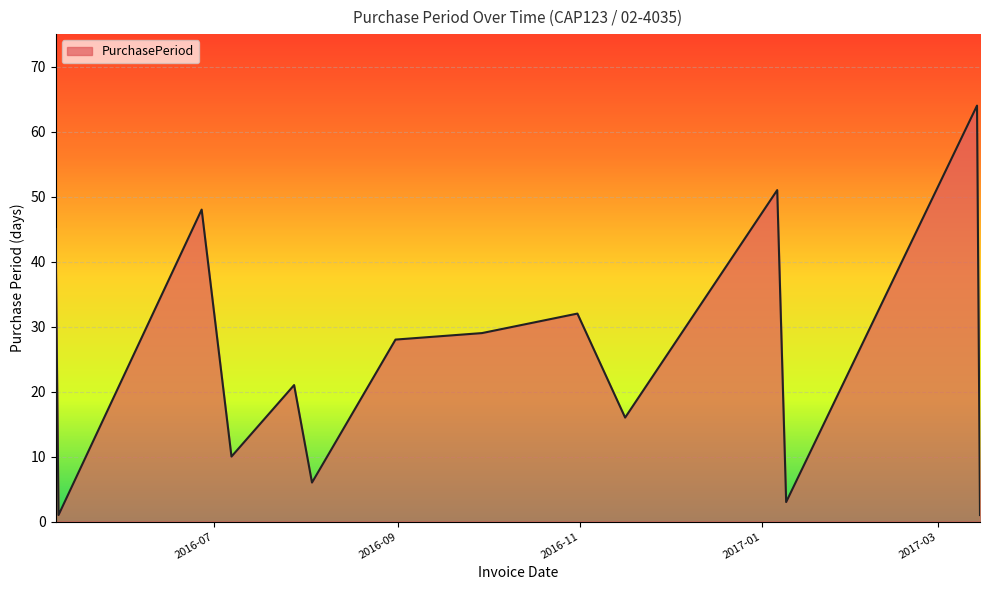

What is the maximum value shown in the chart?

64